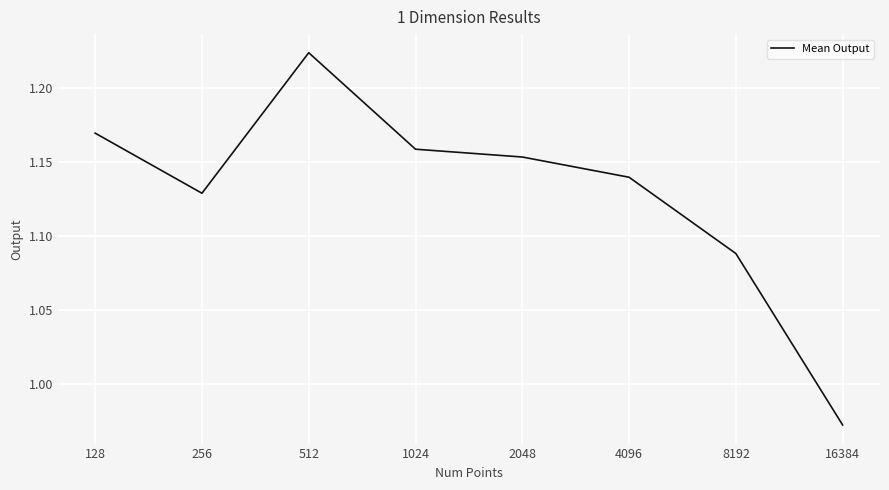

Which has a higher value, 1024 or 4096?

1024